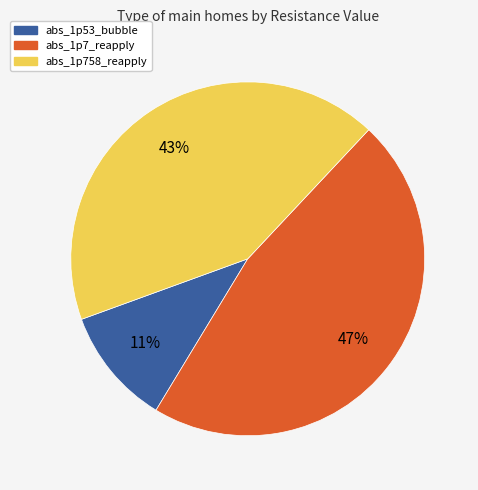

Do abs_1p53_bubble and abs_1p758_reapply together represent more than half of the pie?

Yes